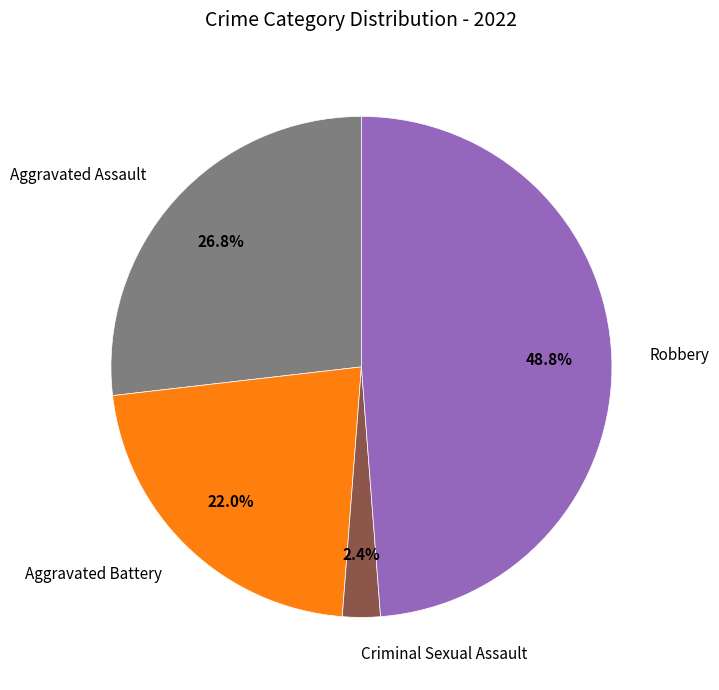

Is Aggravated Battery the majority of the pie?

No